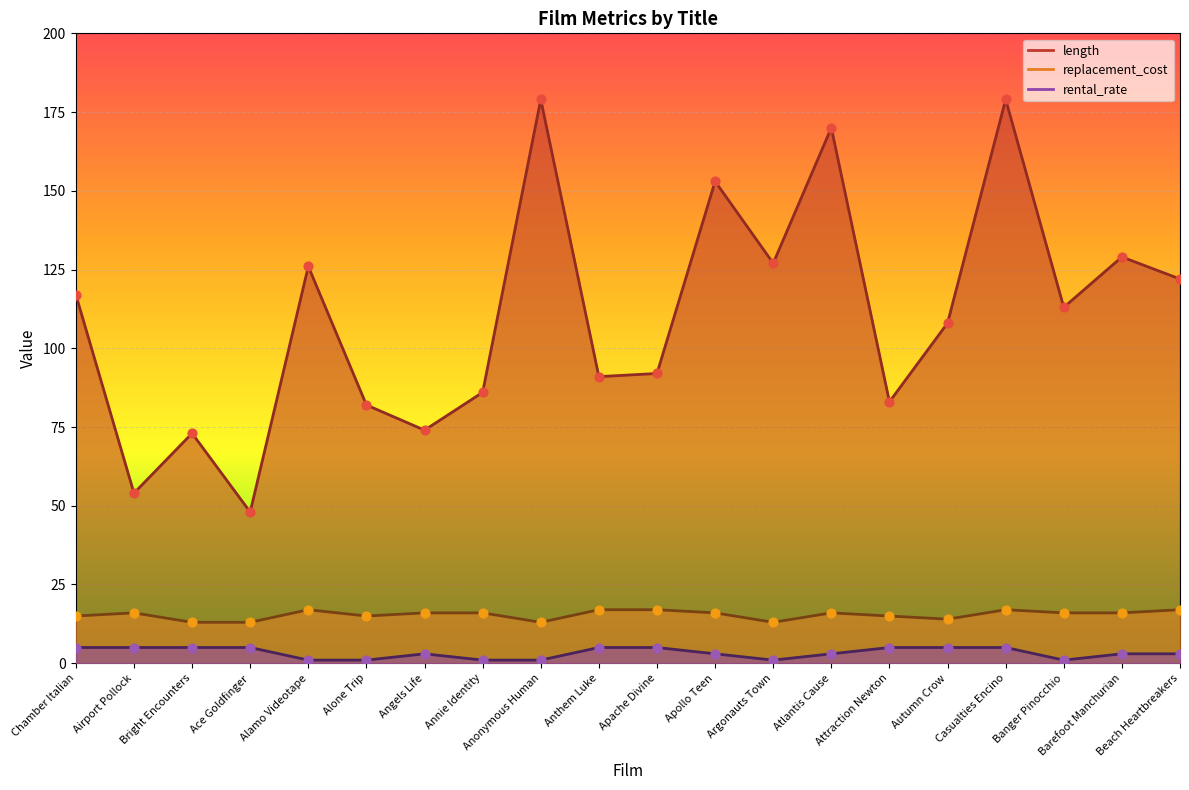

Which series contains the lowest Y value?

rental_rate